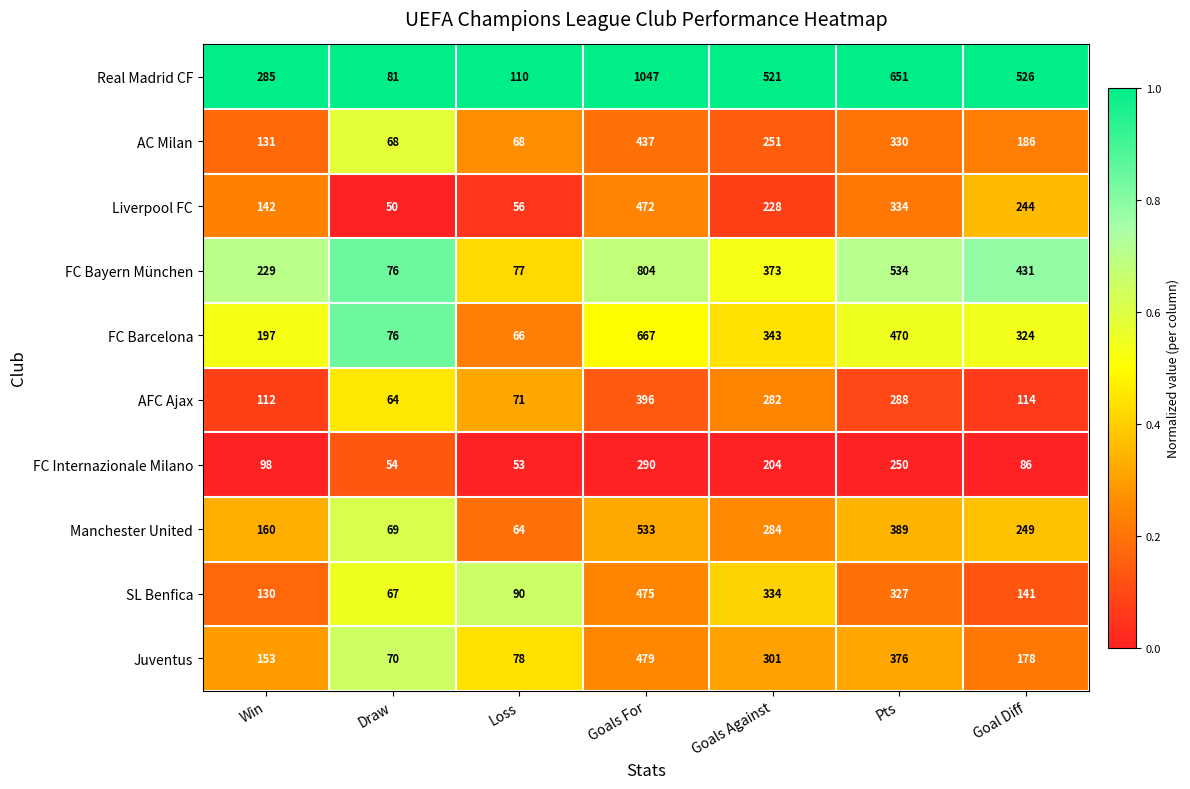

What is the difference between the maximum and minimum values in the Real Madrid CF series?

966